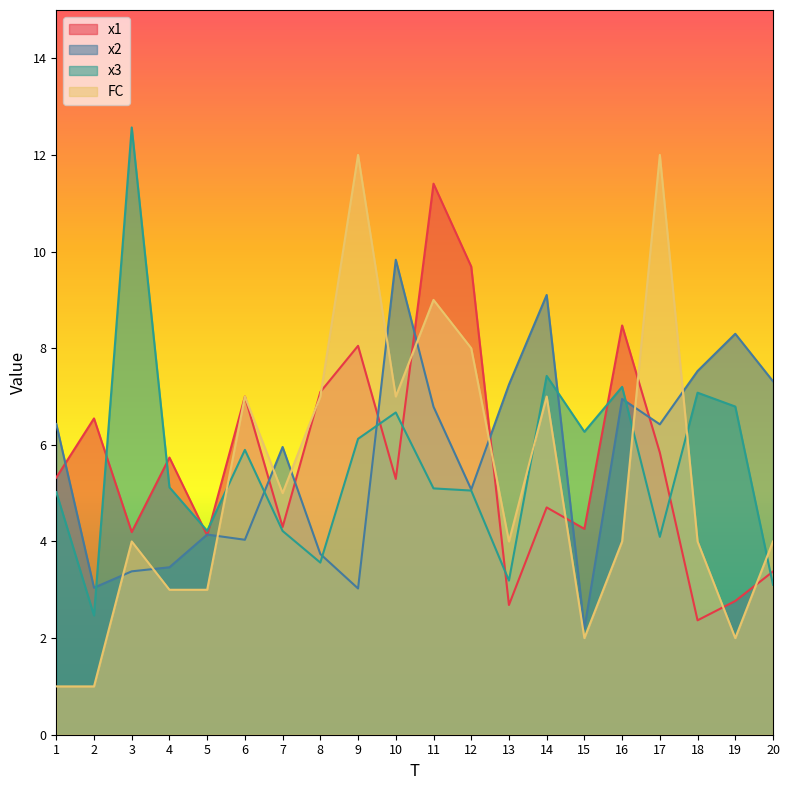

True or false: x3 has a value of 3.2 at 13.

True